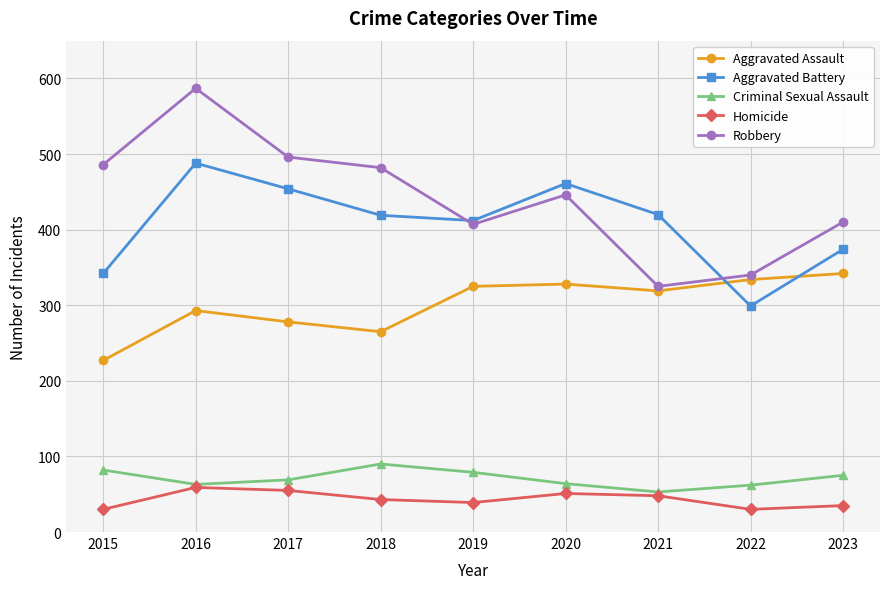

Between 2018 and 2022, which series saw the biggest shift?

Robbery